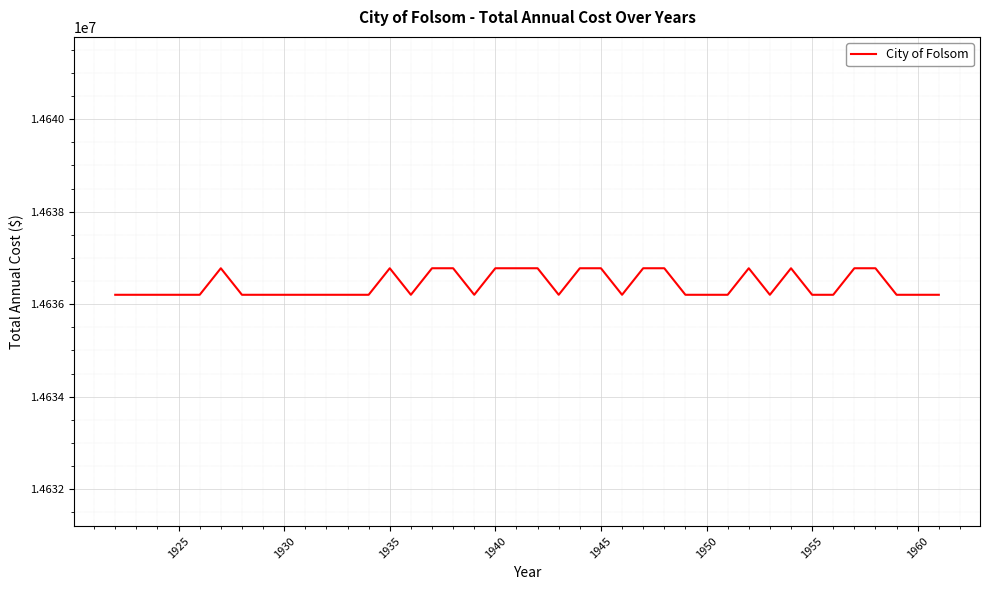

What is the difference between the maximum and minimum values?

573.5